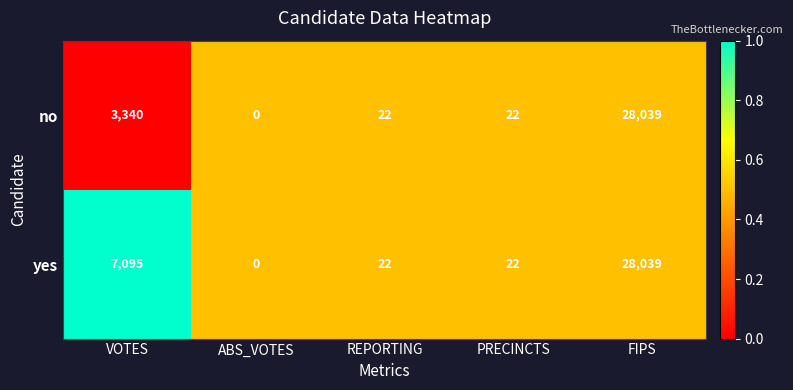

Count the number of data series in this chart.

2